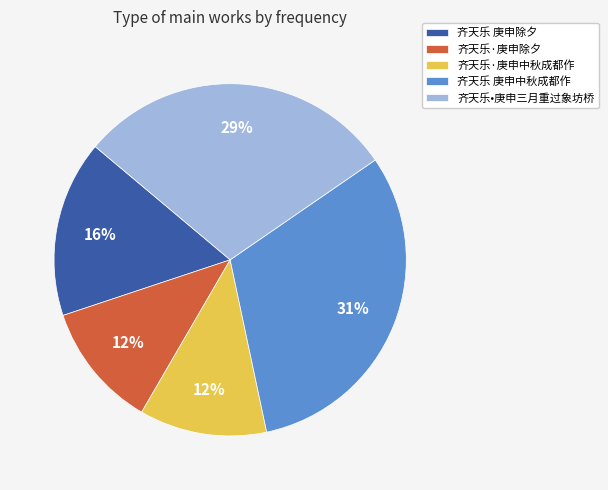

Combined, do 齐天乐·庚申中秋成都作 and 齐天乐·庚申除夕 account for over 50%?

No